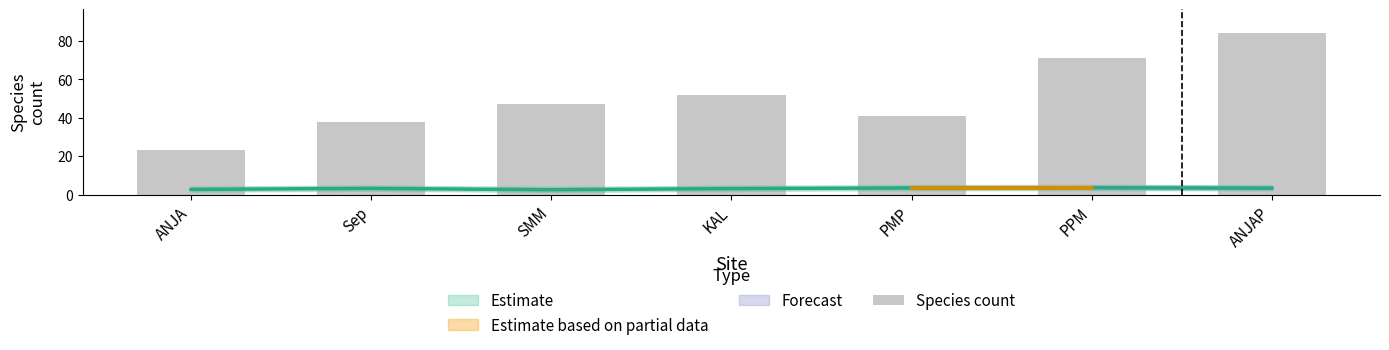

What is the sum of the values at Sep and ANJA?

61